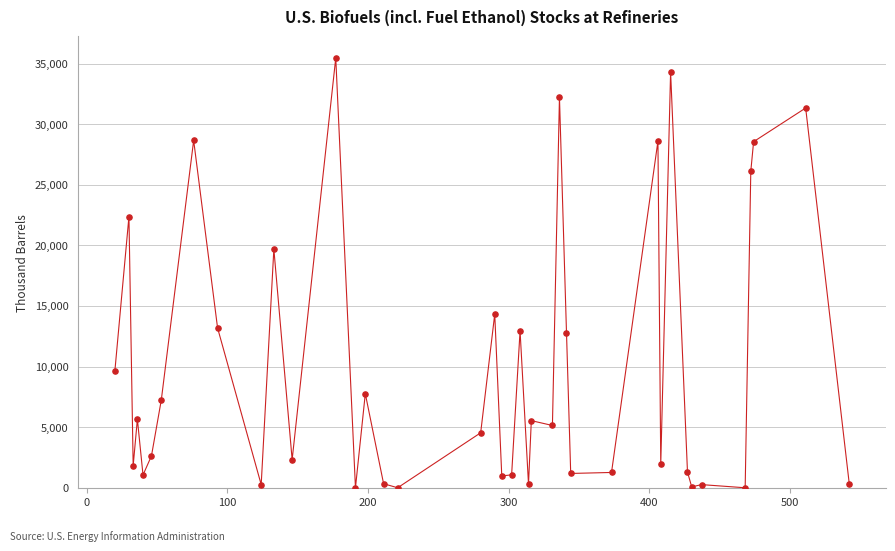

What is the range of Y values (max minus min)?

35461